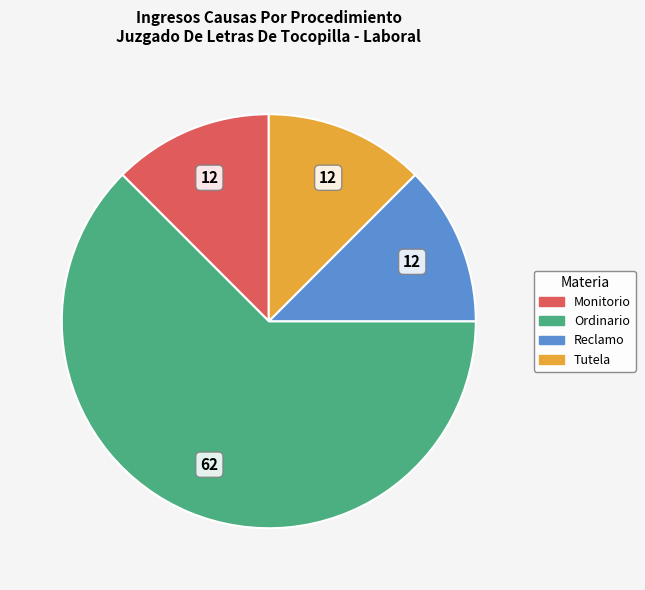

What is the largest slice in the pie chart?

Ordinario